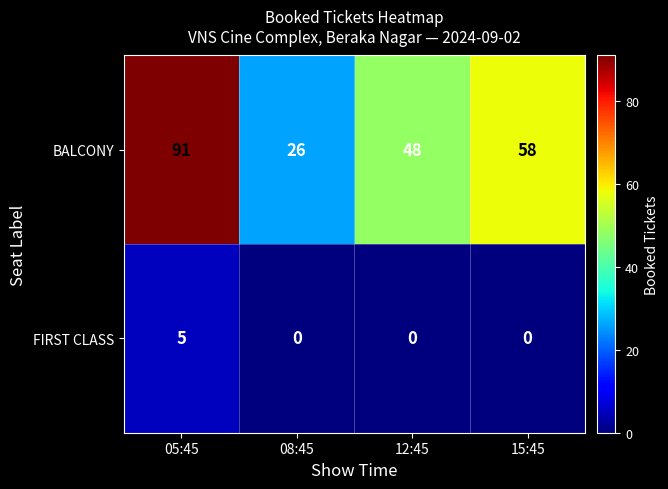

Rank the series by their average value, from lowest to highest.

FIRST CLASS, BALCONY